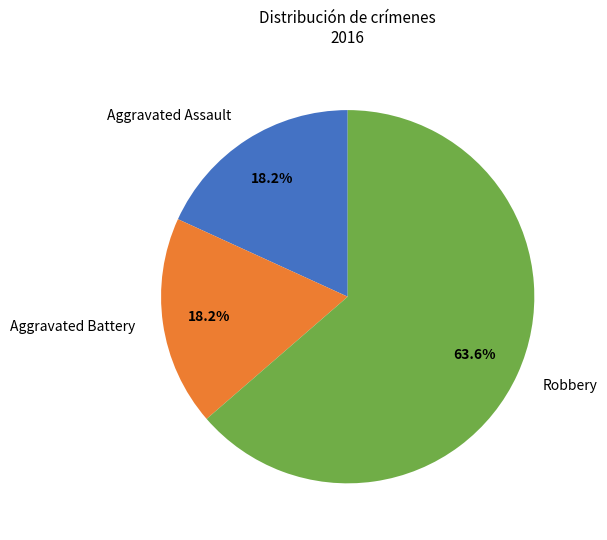

Which slice is the largest?

Robbery